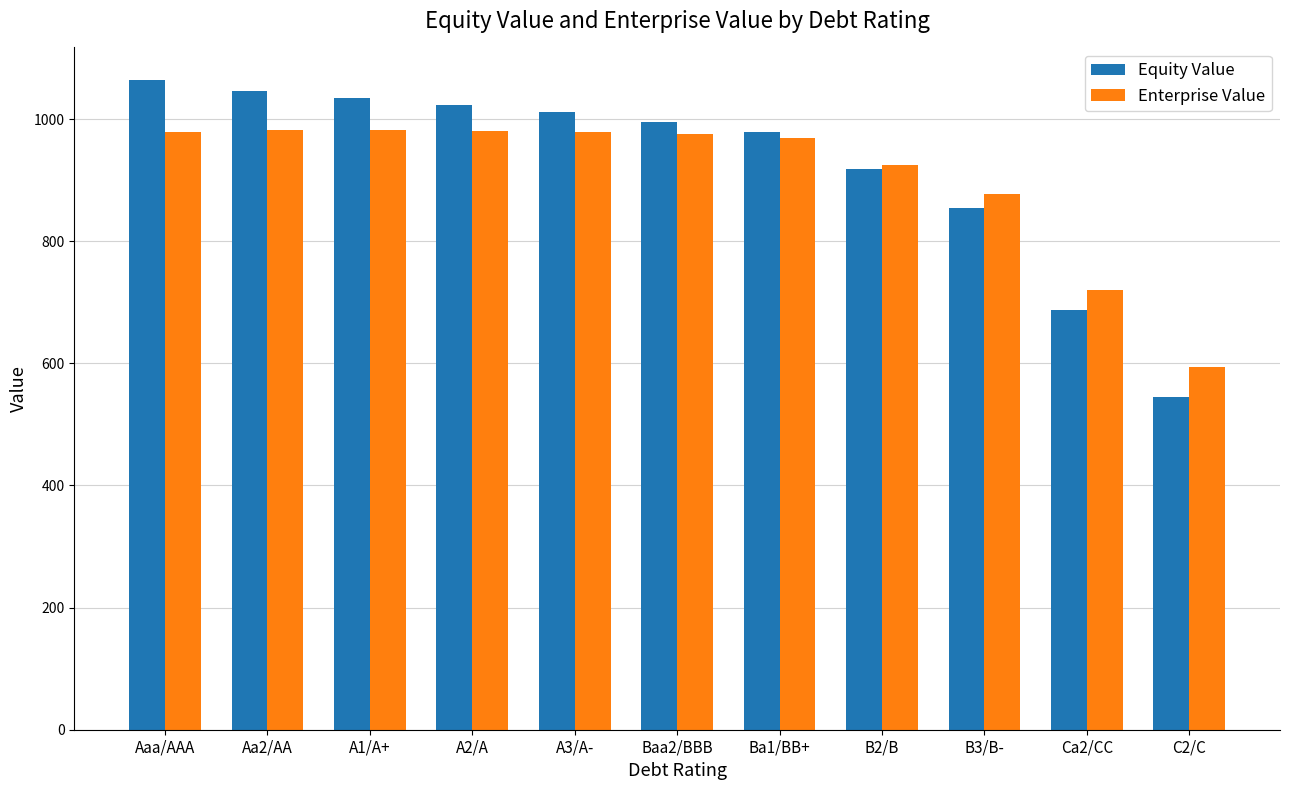

How many bars are there in each group?

2